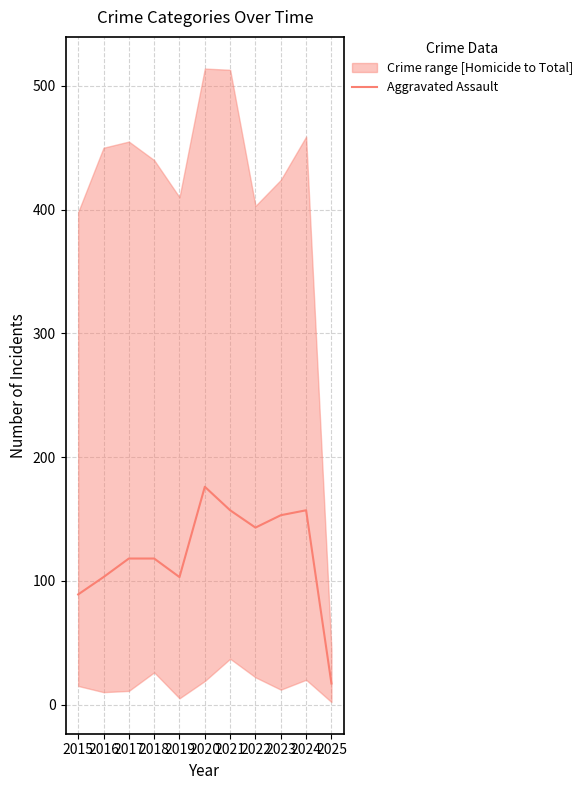

Reading left to right, extract all data points from this chart.

89	103	118	118	103	176	157	143	153	157	17